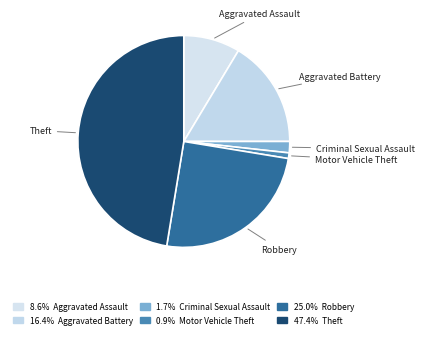

Does any single category account for the majority?

No